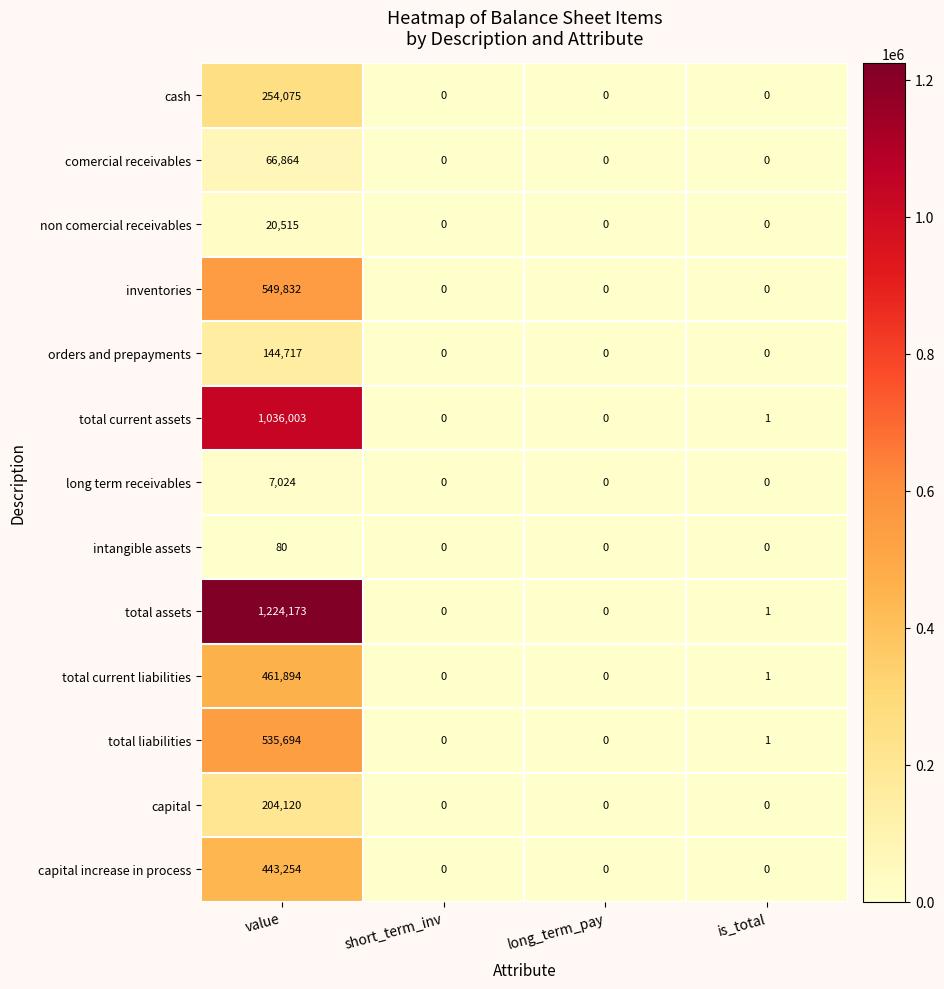

At which category is the sum across all series the highest?

value